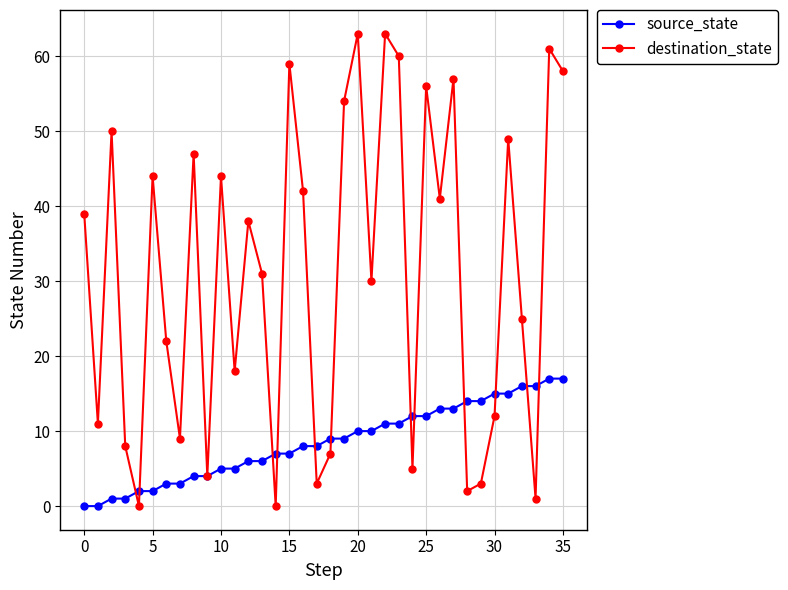

True or false: destination_state and source_state cross at least once.

True